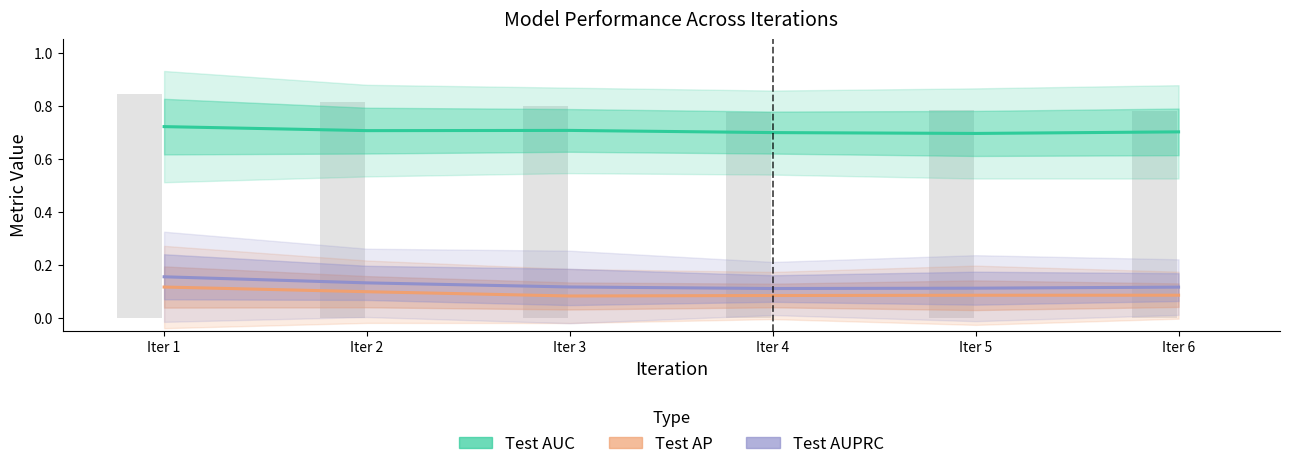

Reading right to left, transcribe all the data shown in this chart.

Test AUC: Iter 6=0.7	Iter 5=0.7	Iter 4=0.7	Iter 3=0.7	Iter 2=0.7	Iter 1=0.7
Test AP: Iter 6=0.1	Iter 5=0.1	Iter 4=0.1	Iter 3=0.1	Iter 2=0.1	Iter 1=0.1
Test AUPRC: Iter 6=0.1	Iter 5=0.1	Iter 4=0.1	Iter 3=0.1	Iter 2=0.1	Iter 1=0.2